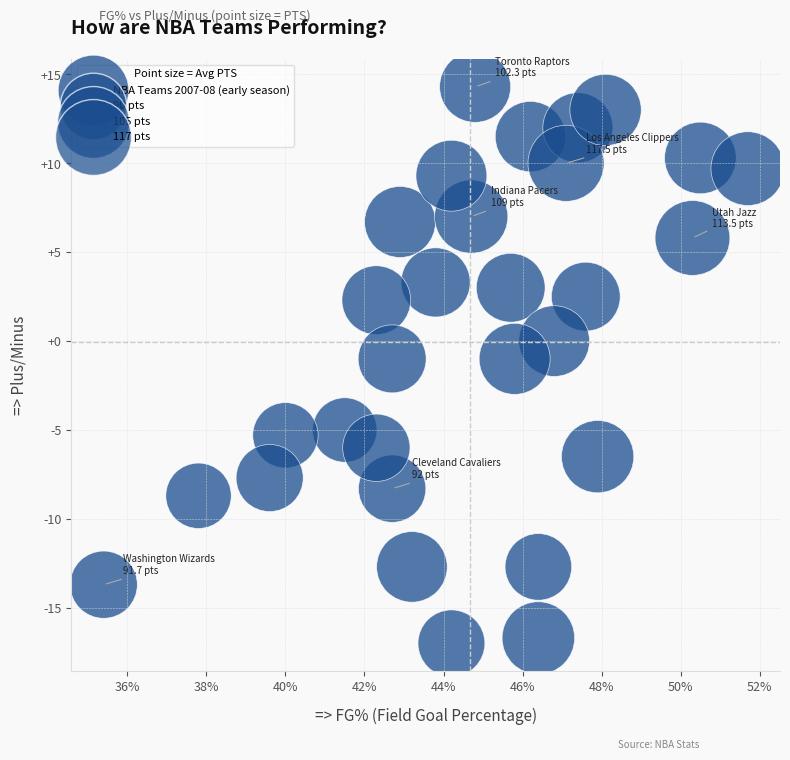

How many data points are displayed?

30